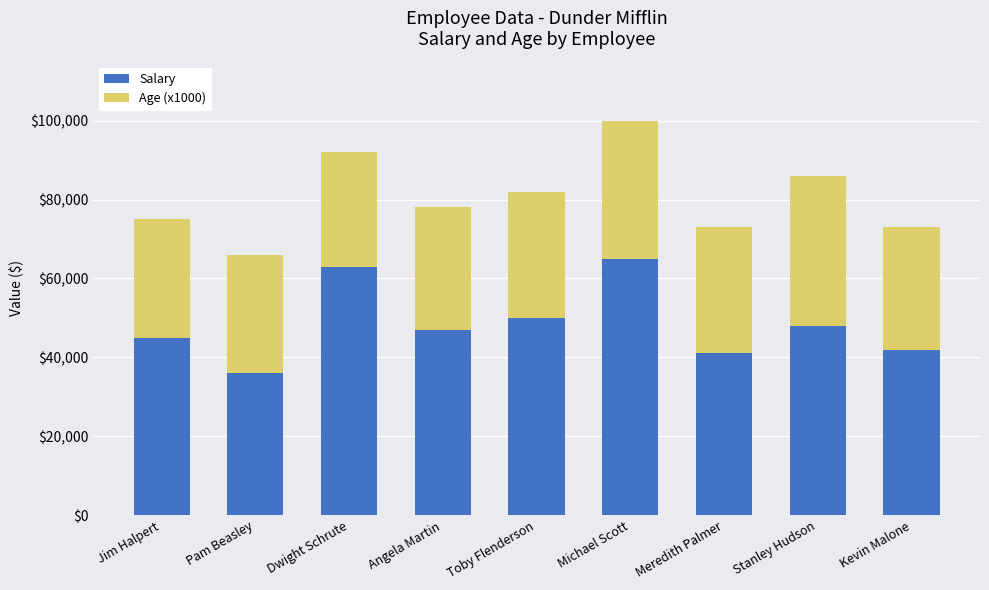

How many data points does each series have?

9